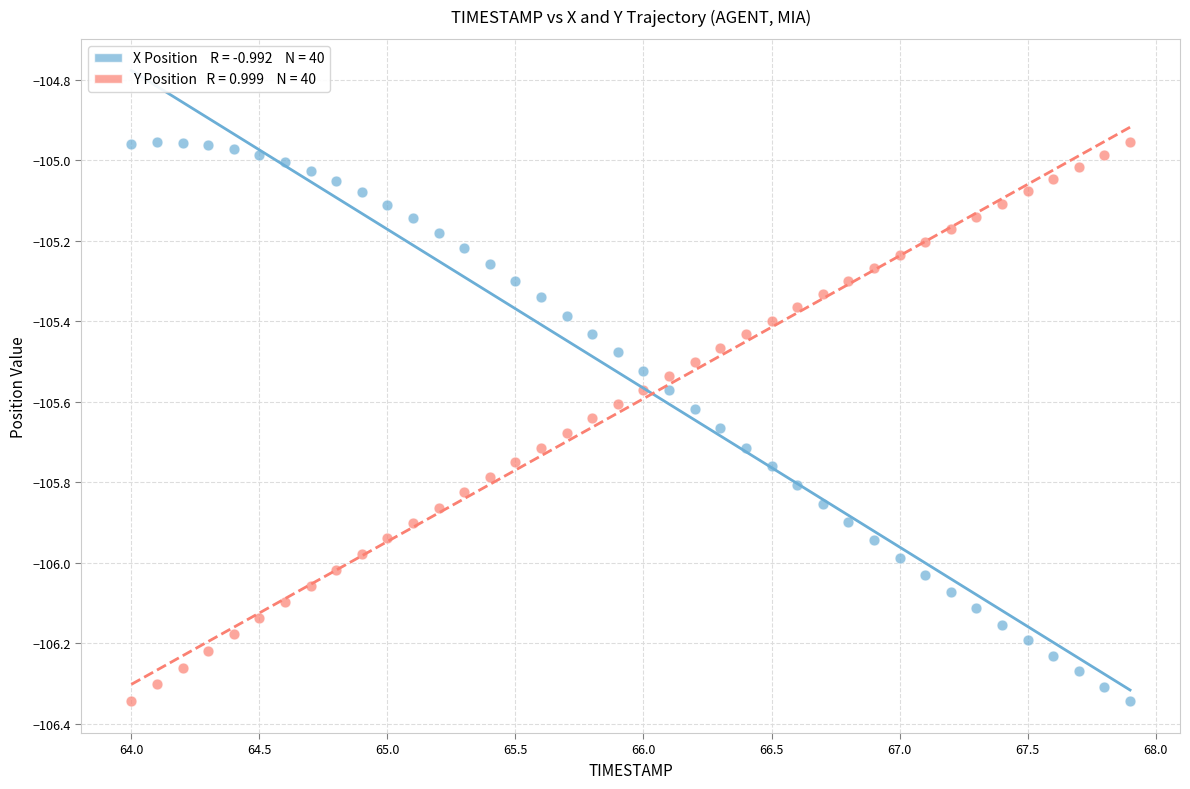

Across all data points, what is the range of X values (max minus min)?

3.9